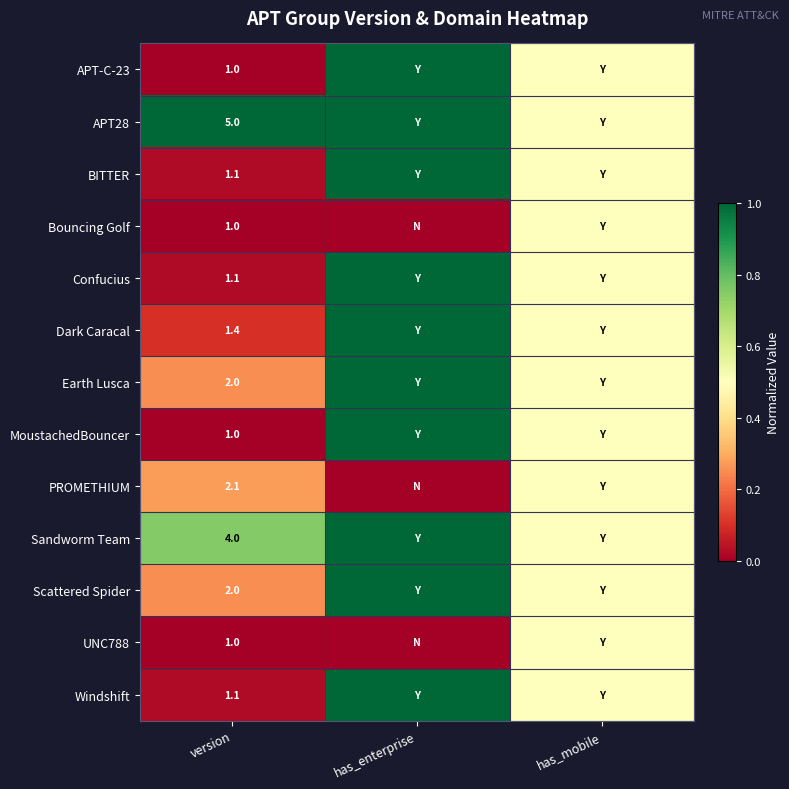

True or false: Earth Lusca has a value of 0.9 at version.

False